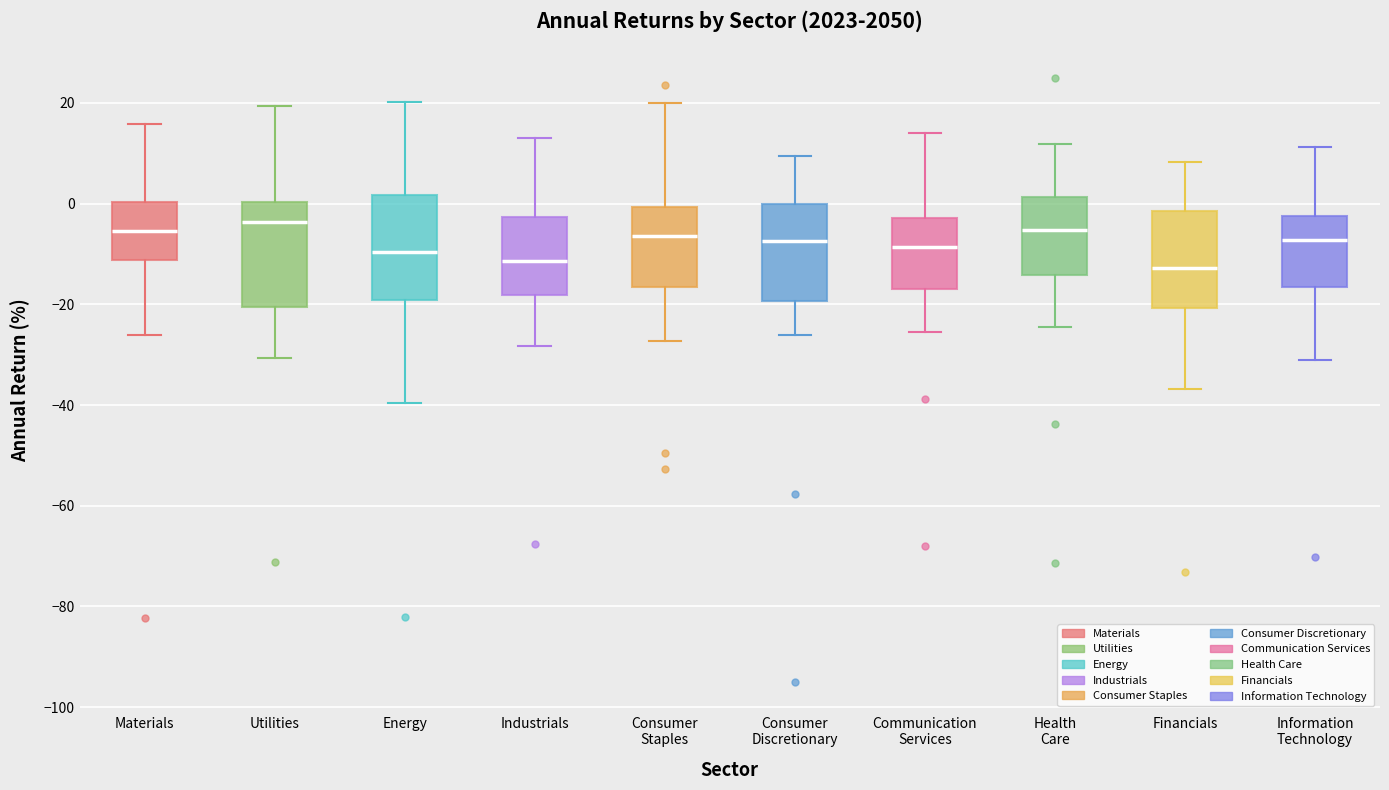

Reading left to right, transcribe this box plot: for each box, give where its median line is, the range the box spans, and where its two whiskers end, as read against the y-axis. The values are not printed on the chart, so give them approximately, as read against the axis.

Materials: median -6, box -12 to 0, whiskers -26 to 16
Utilities: median -4, box -20 to 0, whiskers -30 to 20
Energy: median -10, box -20 to 2, whiskers -40 to 20
Industrials: median -12, box -18 to -2, whiskers -28 to 12
Consumer Staples: median -6, box -16 to 0, whiskers -28 to 20
Consumer Discretionary: median -8, box -20 to 0, whiskers -26 to 10
Communication Services: median -8, box -16 to -2, whiskers -26 to 14
Health Care: median -6, box -14 to 2, whiskers -24 to 12
Financials: median -12, box -20 to -2, whiskers -36 to 8
Information Technology: median -8, box -16 to -2, whiskers -30 to 12